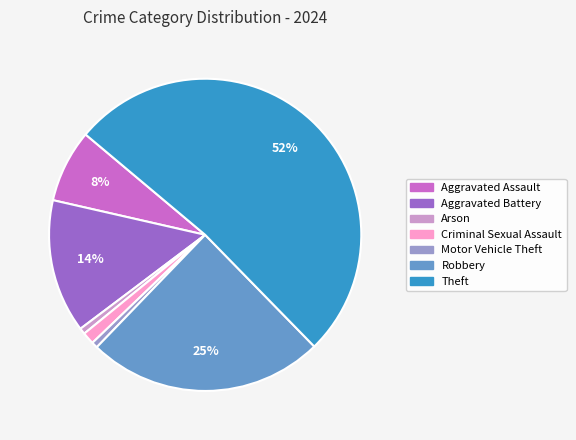

Is the sum of Aggravated Battery and Aggravated Assault greater than half?

No